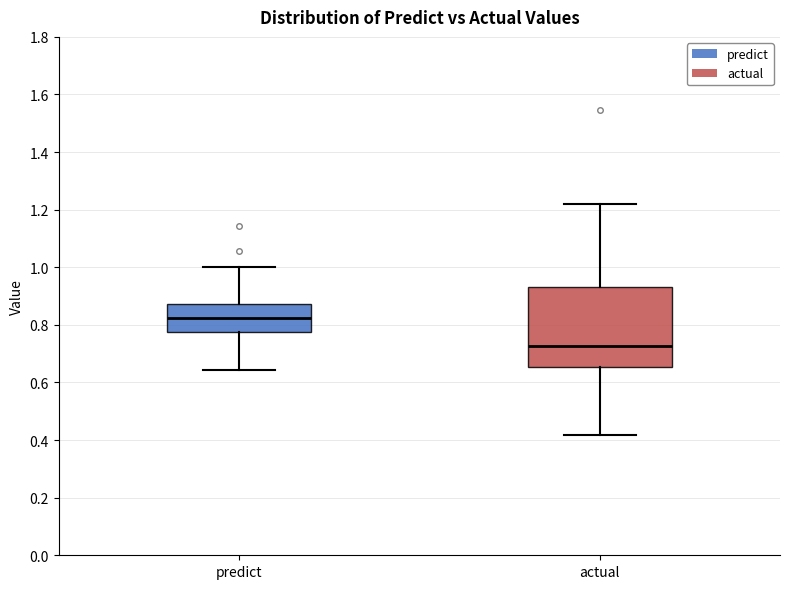

Which box has the lowest median line?

actual